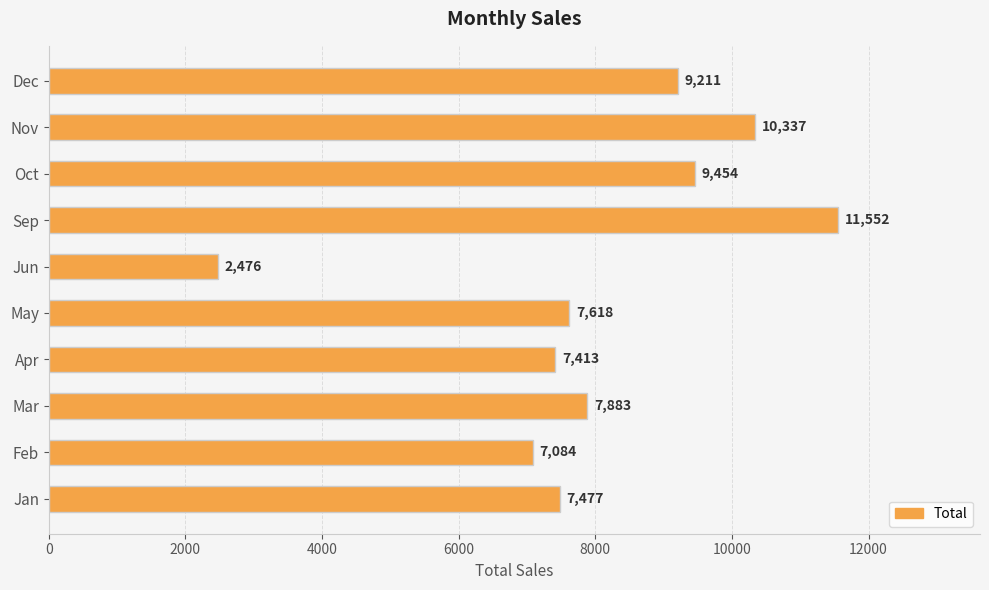

What is the difference between the maximum and minimum values?

9076.0